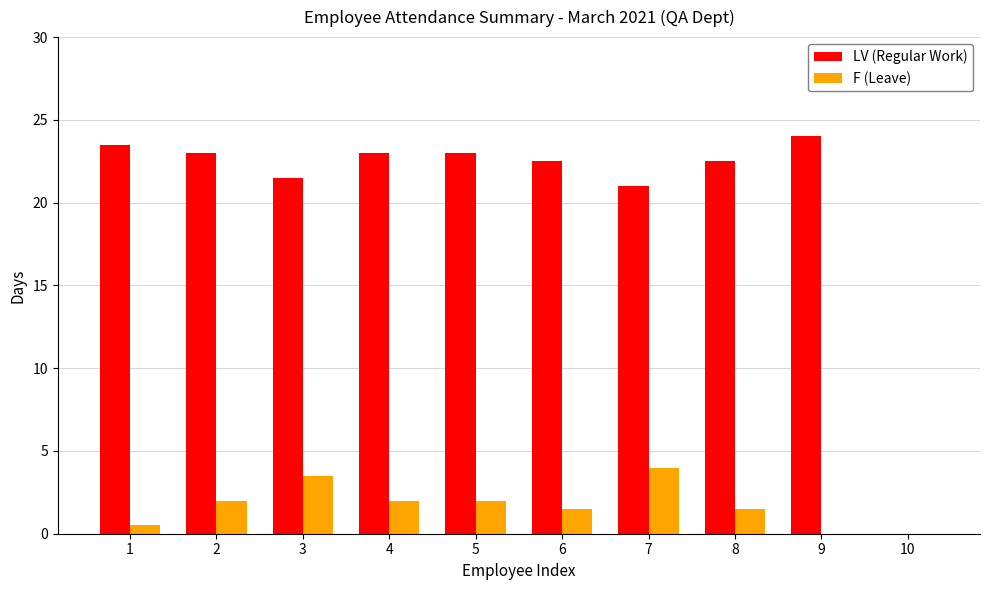

Are the bars horizontal?

No